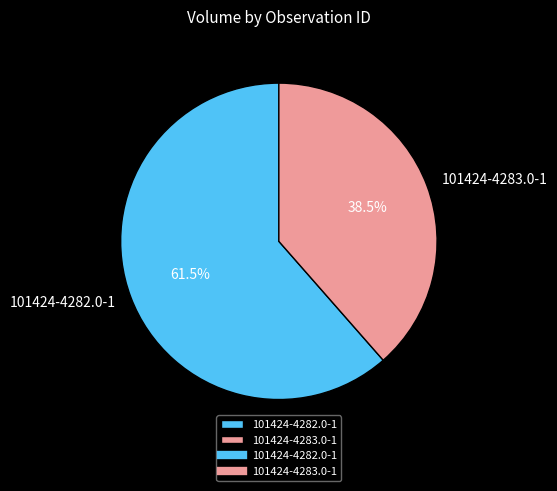

What is the ratio of the value at 101424-4283.0-1 to the value at 101424-4282.0-1?

0.6